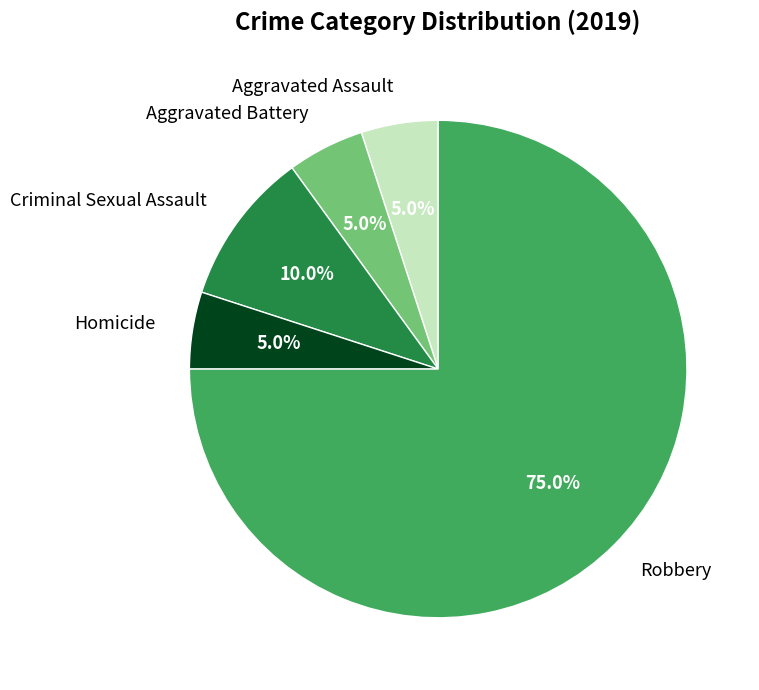

True or false: Criminal Sexual Assault accounts for 3% of the total.

False